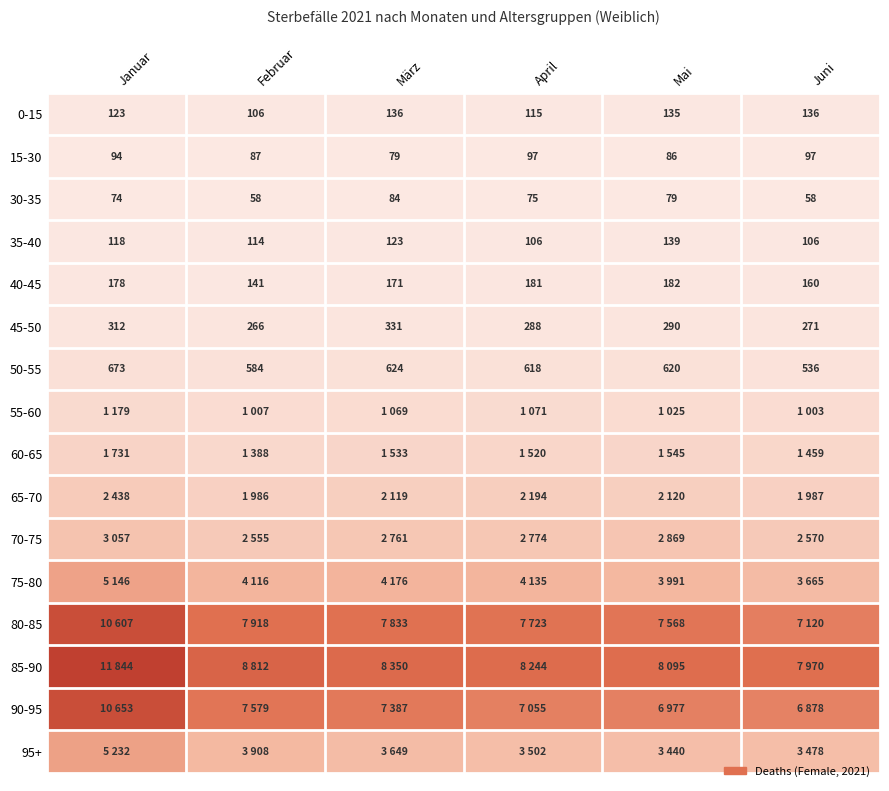

The 15-30 series shows 86 at Mai. True or false?

True